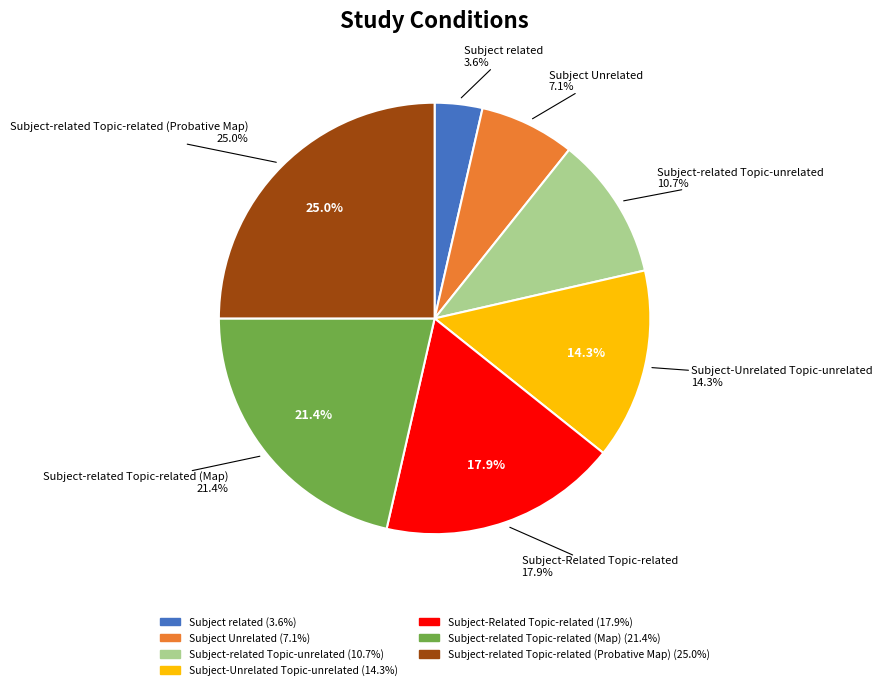

Rank the categories by value from lowest to highest.

Subject related, Subject Unrelated, Subject-related Topic-unrelated, Subject-Unrelated Topic-unrelated, Subject-Related Topic-related, Subject-related Topic-related (Map), Subject-related Topic-related (Probative Map)